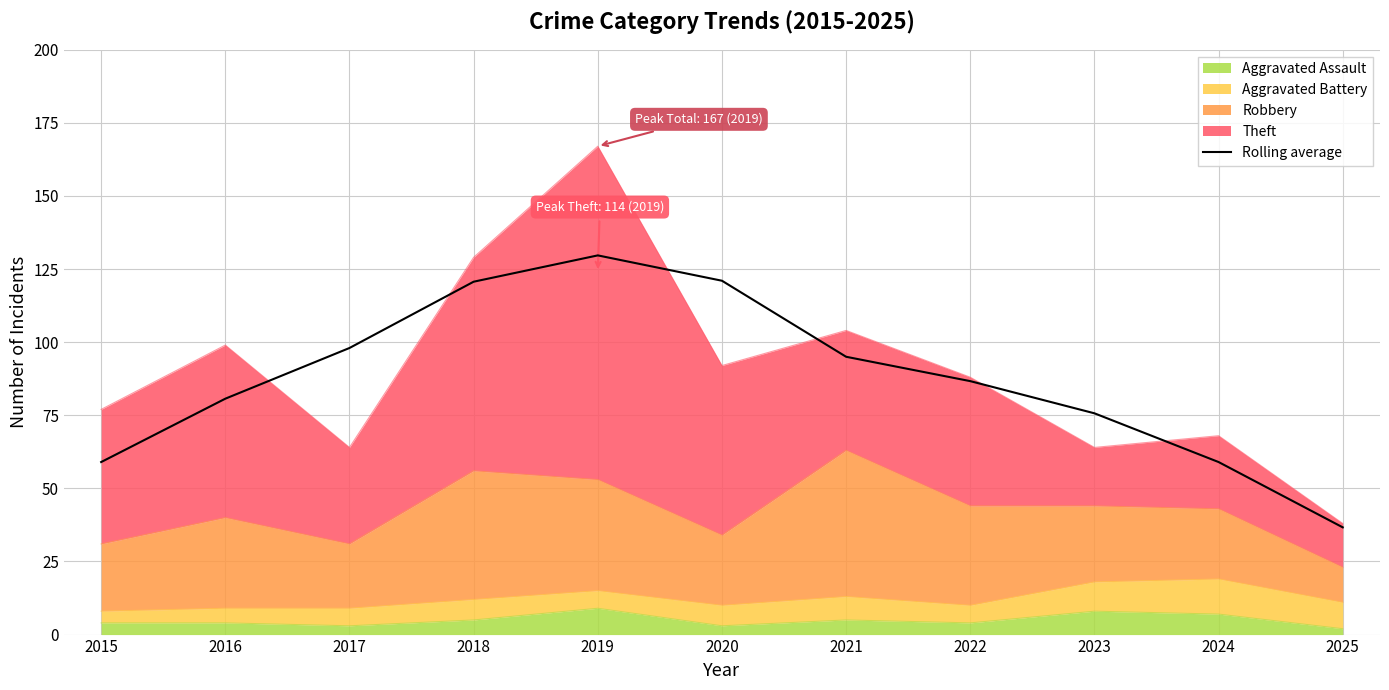

True or false: there are more than 2 points higher than both neighbors.

False